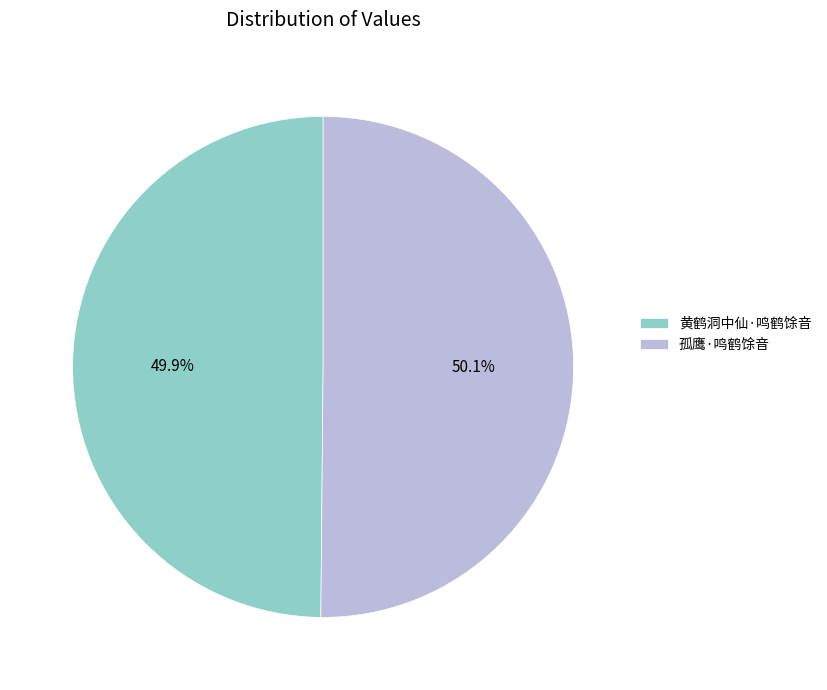

To the nearest percent, what percentage of the pie is 孤鹰·鸣鹤馀音?

50%